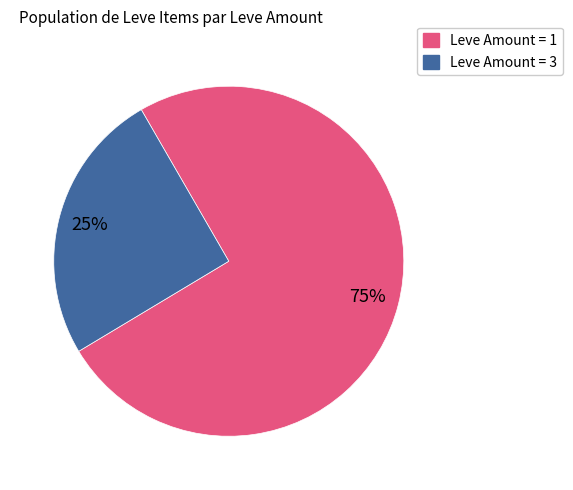

Does any single category account for the majority?

Yes